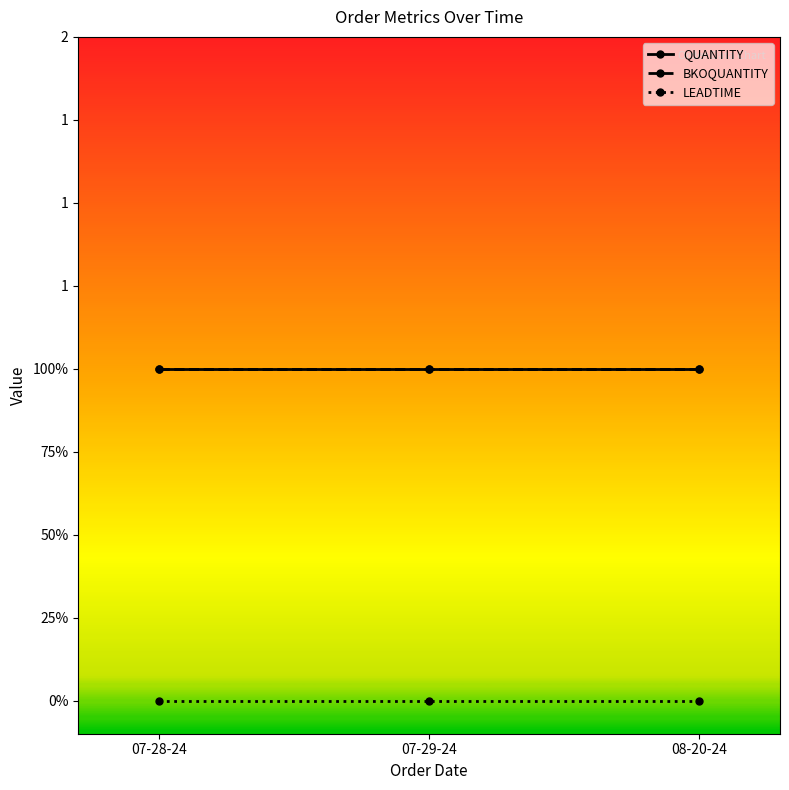

Rank the series at 07-29-24 from highest to lowest value.

QUANTITY, BKOQUANTITY, LEADTIME